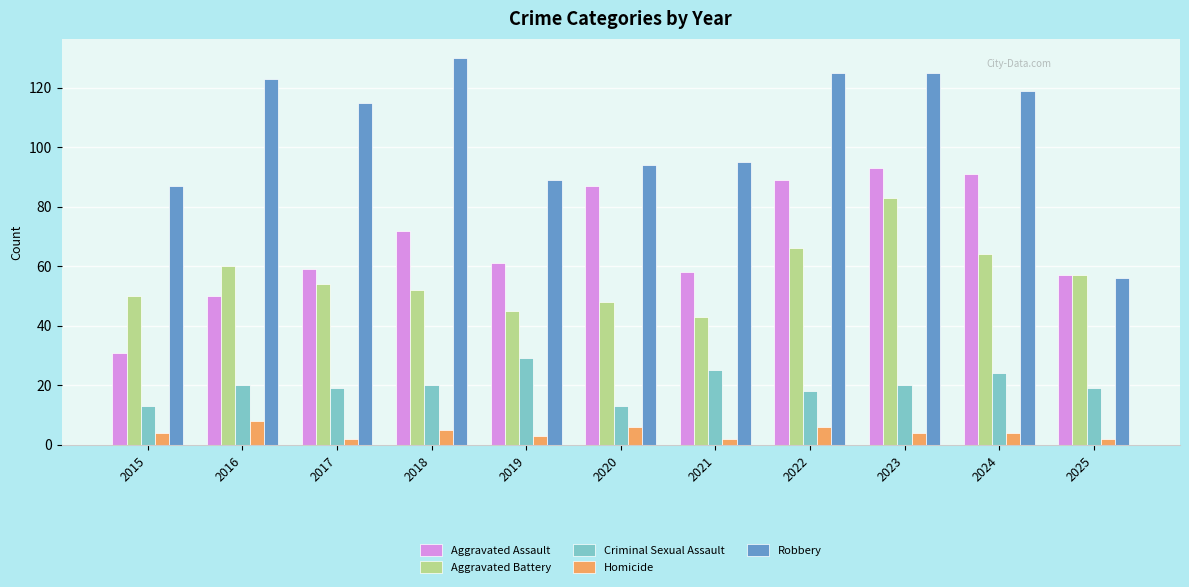

How many bars are there in each group?

5